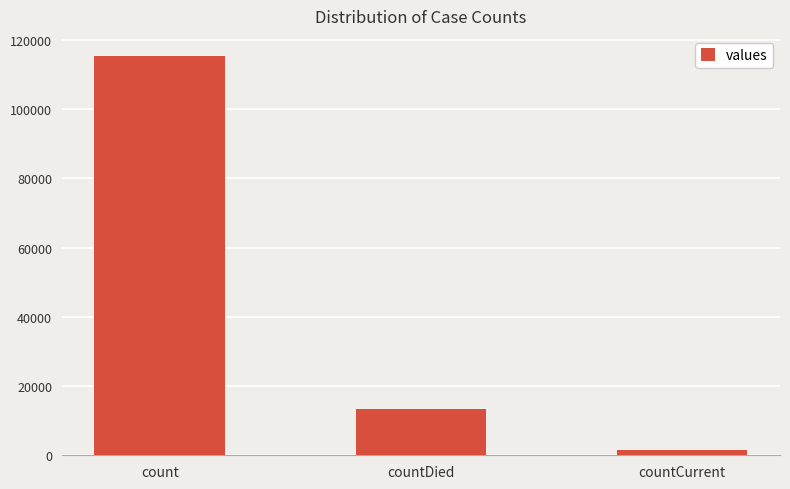

Reading left to right, what are all the values shown in this chart?

count=115379	countDied=13343	countCurrent=1383